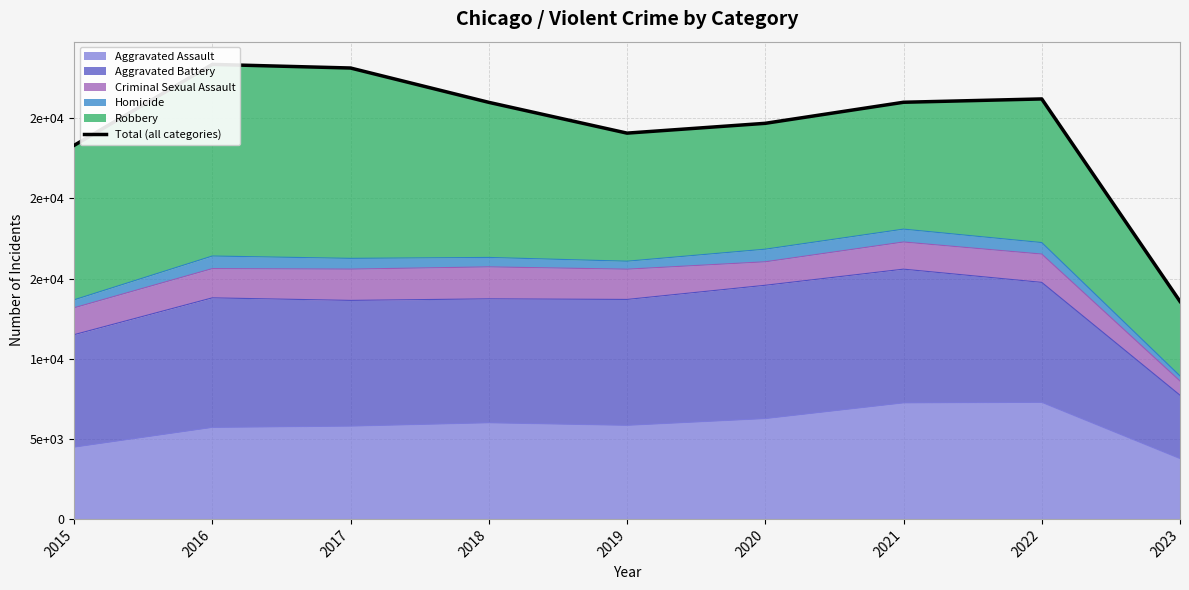

What is the sum of the values at 2017 and 2016?

56510